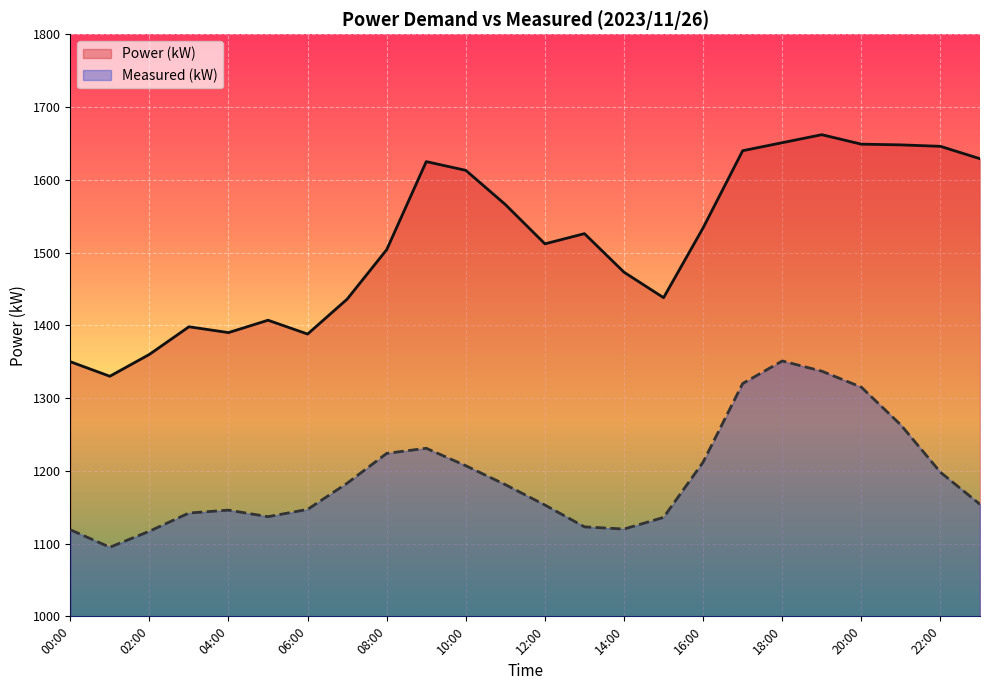

What is the label of the 18th point from the right?

06:00